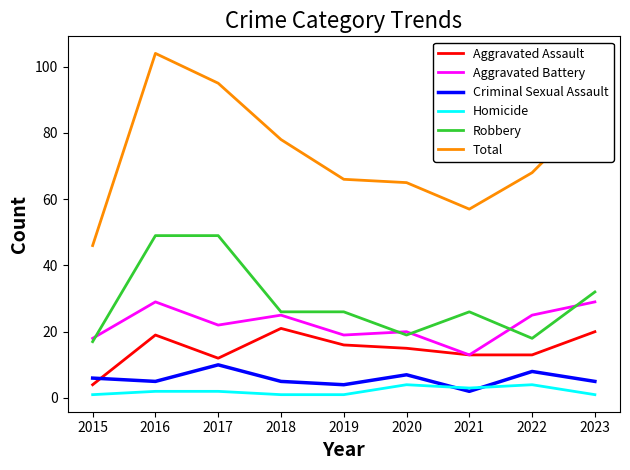

How many values in the Aggravated Battery series are below 22?

4